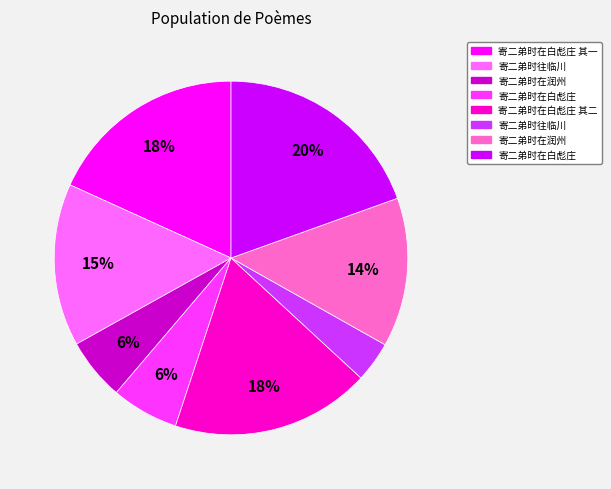

Does any single category account for the majority?

No